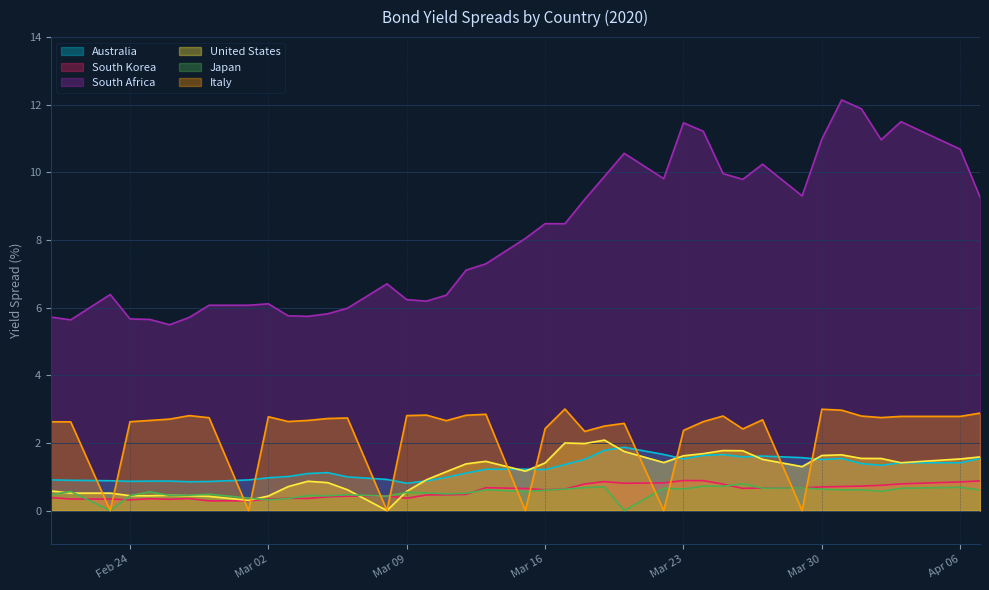

What is the average value of the South Africa series?

8.1